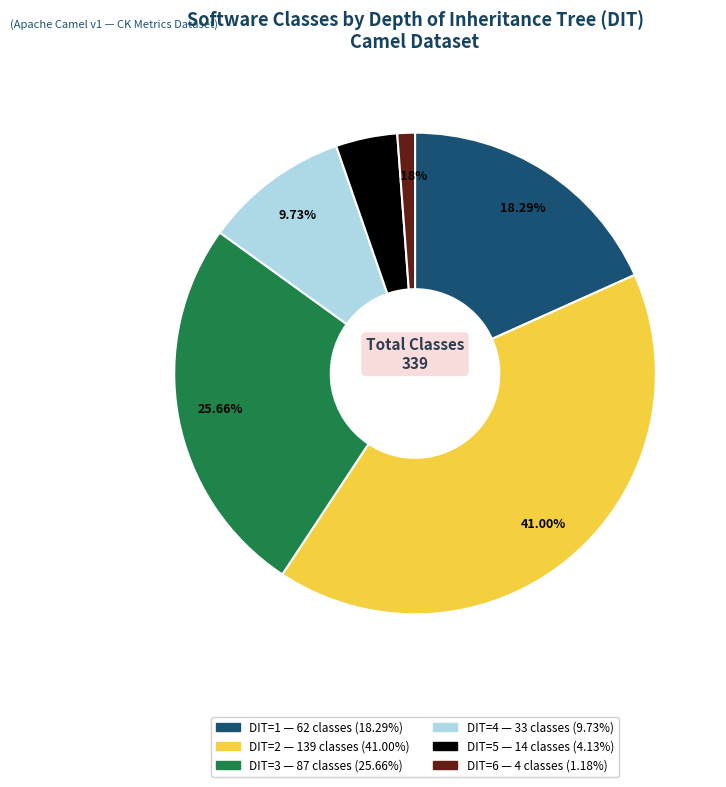

Is there a majority slice in this chart?

No